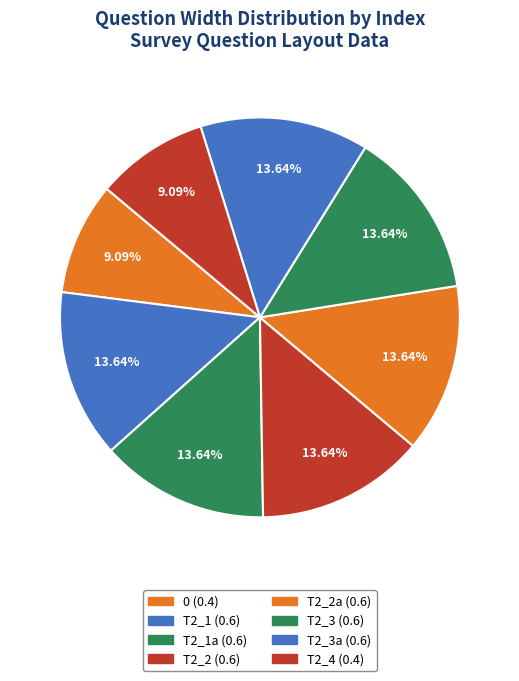

How many slices are in this pie chart?

8